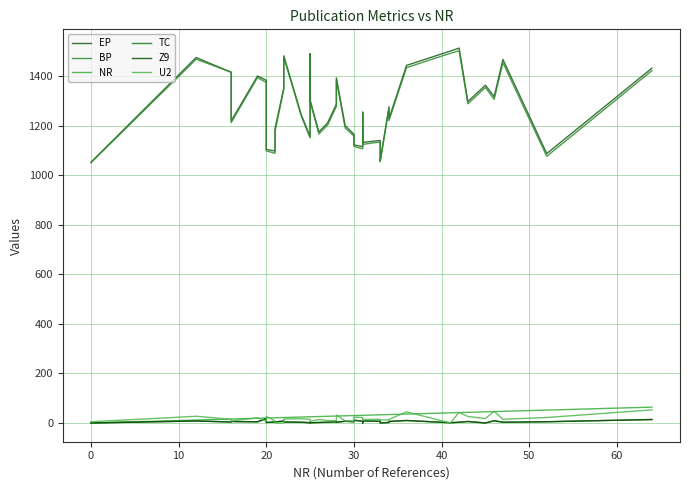

Reading right to left, list all the values displayed in this chart.

EP: 1433	1088	1468	1318	1364	1298	1514	1502	1444	1229	1277	1060	1067	1141	1133	1255	1116	1123	1166	1201	1394	1288	1212	1175	1305	1491	1157	1244	1483	1353	1189	1098	1105	1384	1401	1220	1416	1476	1053
BP: 1423	1077	1455	1307	1355	1289	1503	1493	1435	1221	1269	1055	1061	1135	1125	1245	1107	1117	1159	1191	1385	1279	1203	1167	1299	1485	1151	1239	1477	1347	1177	1089	1099	1375	1395	1213	1417	1469	1051
NR: 64	52	47	46	45	43	42	41	36	34	34	33	33	33	31	31	31	30	30	29	28	28	27	26	25	25	25	24	22	22	21	21	20	20	19	16	16	12	0
TC: 14	5	3	9	0	6	3	1	10	6	2	0	2	7	8	0	7	11	5	7	3	5	3	2	1	3	1	3	4	8	4	4	2	18	4	6	4	8	0
Z9: 14	5	3	9	0	6	3	1	10	6	2	0	2	7	8	0	7	11	5	7	3	5	3	2	1	3	1	3	4	8	4	4	2	18	5	6	4	8	0
U2: 53	22	15	47	18	26	43	0	45	14	12	12	11	15	14	10	22	24	8	9	32	9	10	14	7	9	15	17	16	0	0	8	27	8	21	8	15	27	5